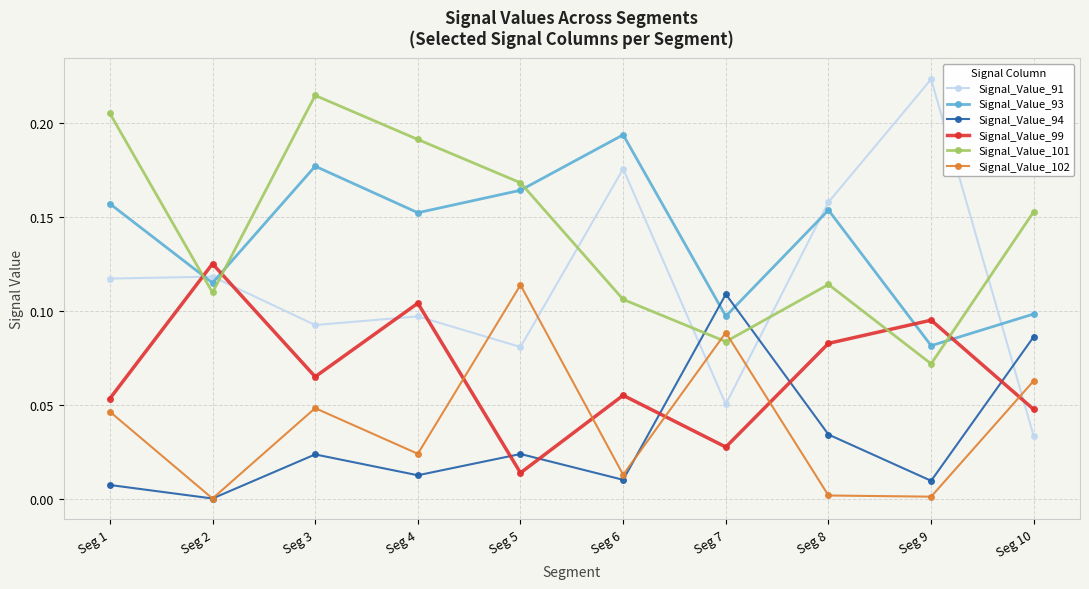

At how many categories does at least one series exceed 0?

10